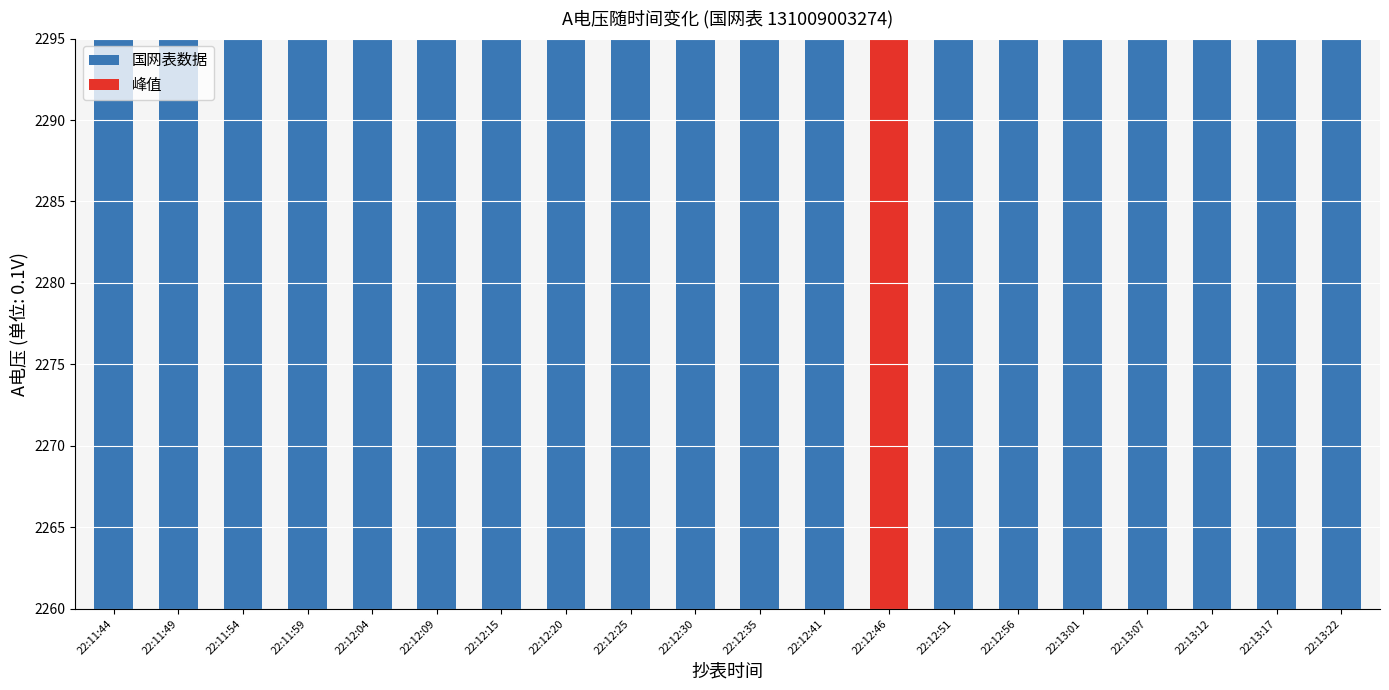

What is the sum of the values at 22:12:51 and 22:12:15?

4551